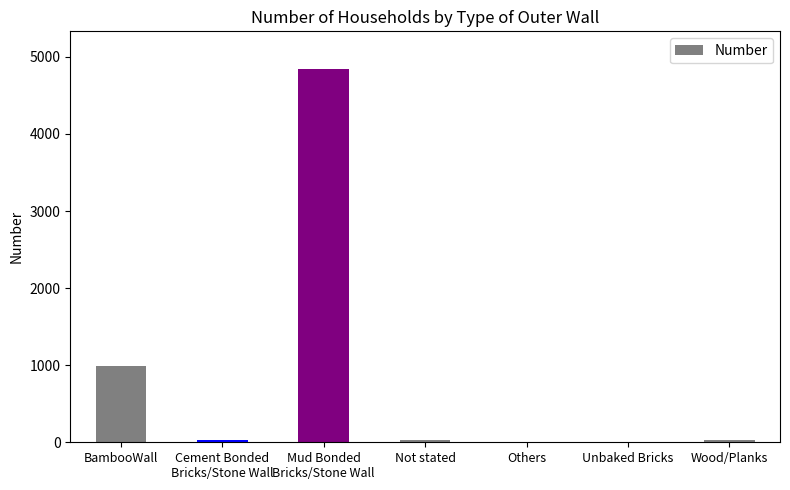

What is the maximum value shown in the chart?

4847